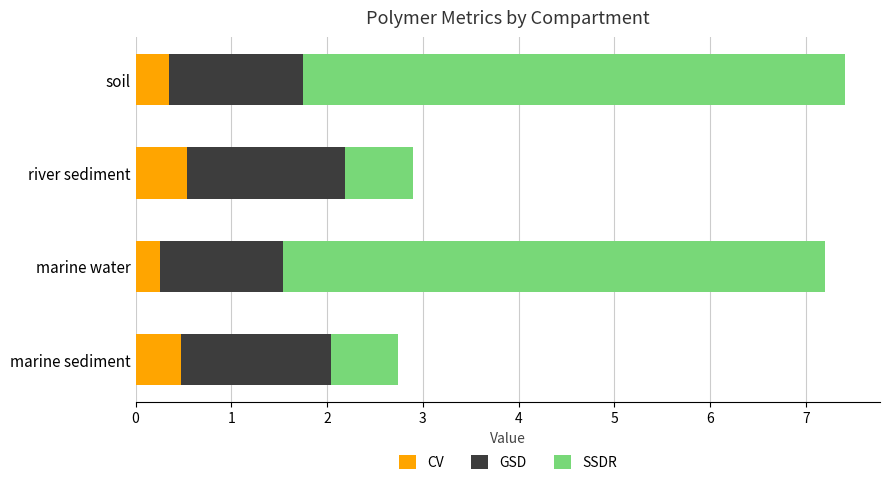

How many CV values are between 0 and 1?

4